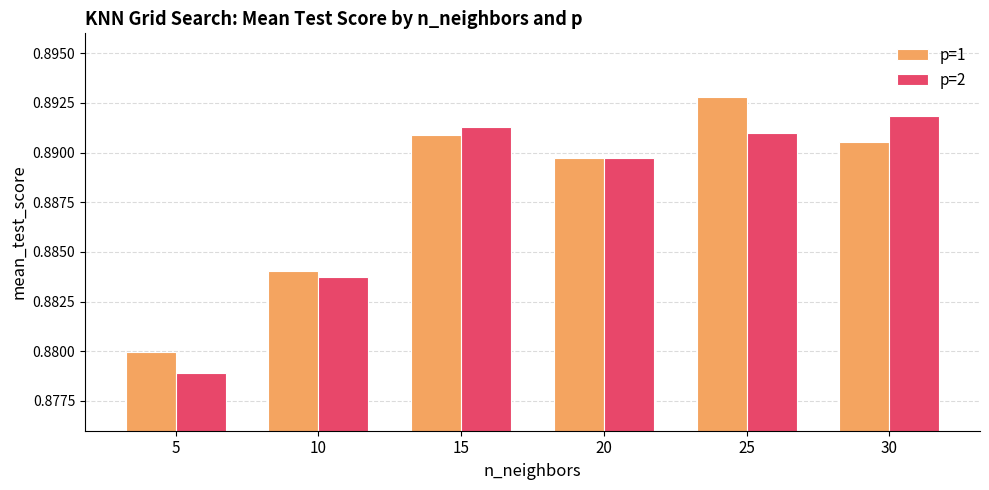

Which series changed the most between 10 and 25?

p=1